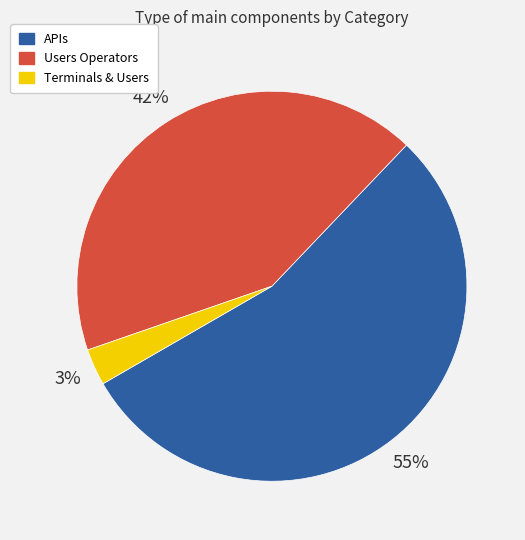

Combined, do Users Operators and Terminals & Users account for over 50%?

No